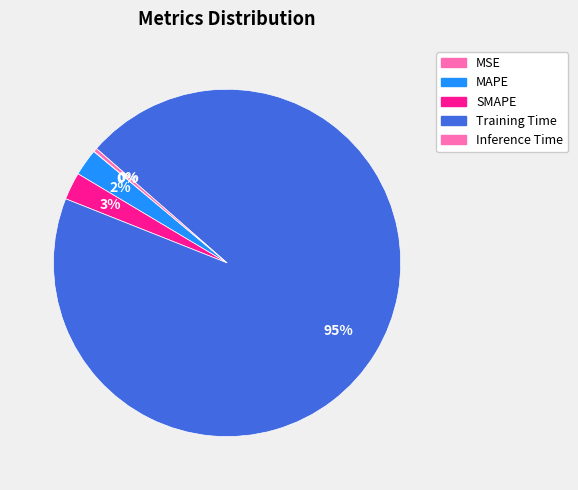

What is the largest slice in the pie chart?

Training Time